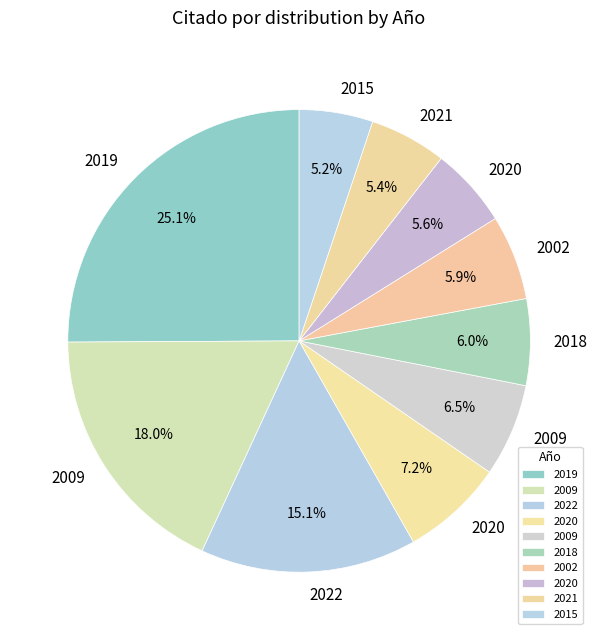

How many slices are in this pie chart?

10